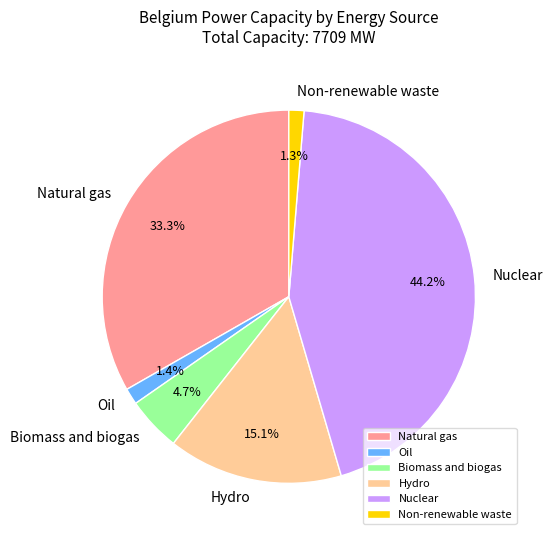

Between Oil and Biomass and biogas, which is larger?

Biomass and biogas